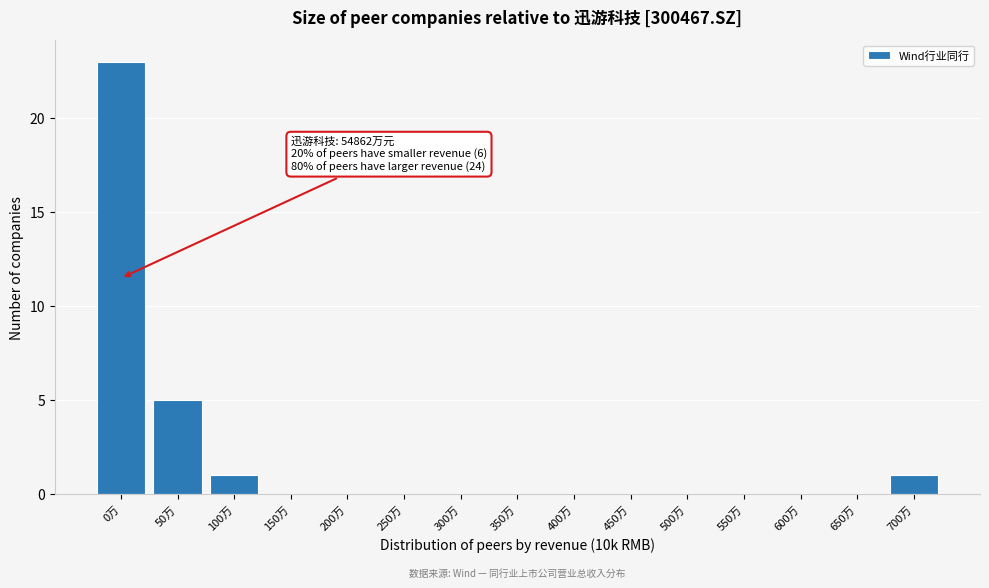

Reading right to left, extract all data points from this chart.

700万=1	650万=0	600万=0	550万=0	500万=0	450万=0	400万=0	350万=0	300万=0	250万=0	200万=0	150万=0	100万=1	50万=5	0万=23